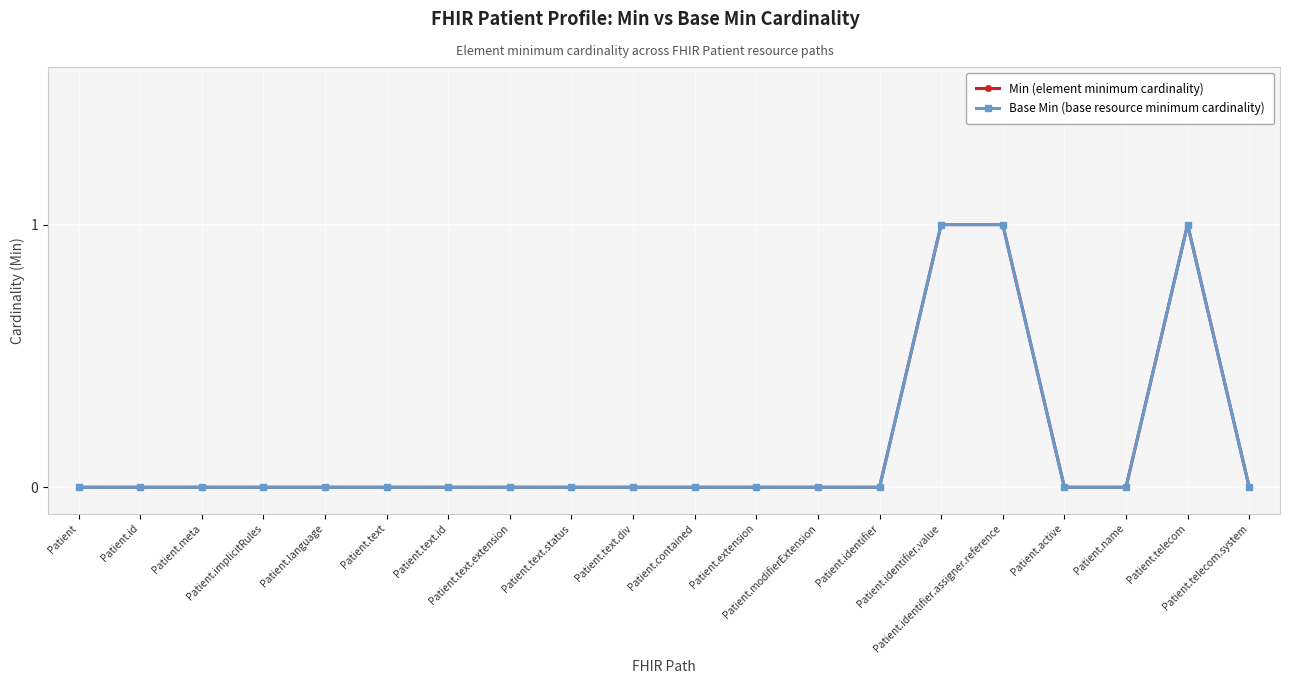

Does the chart have visible grid lines?

Yes